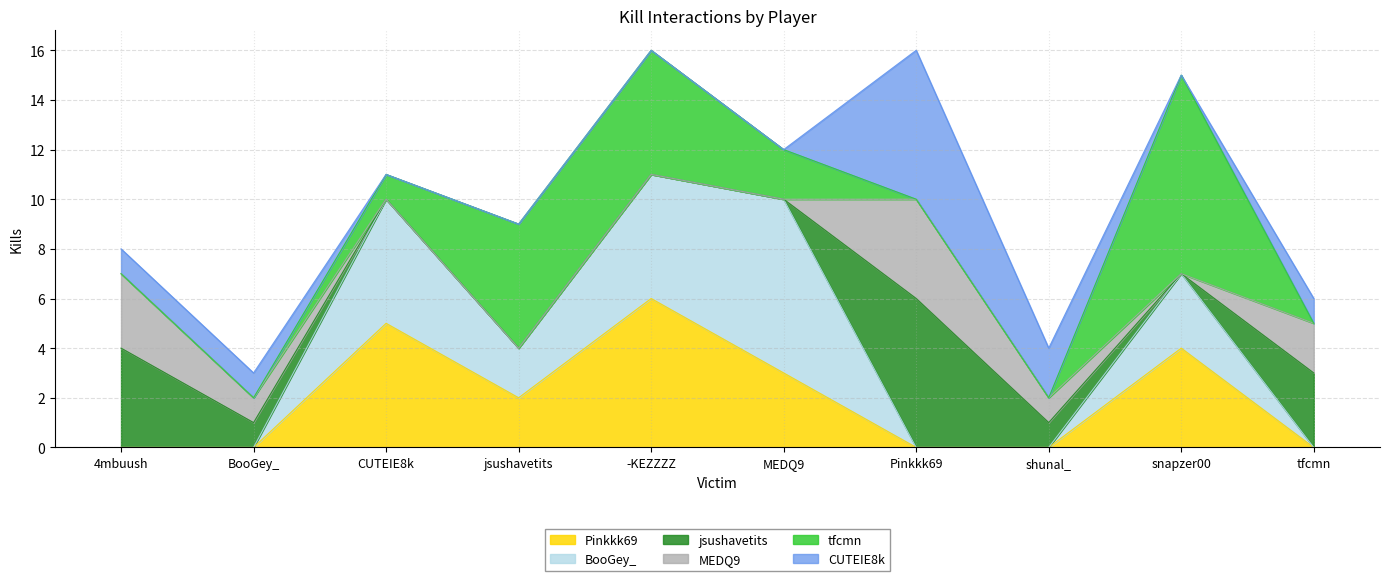

Does the chart display data point markers on the line(s)?

No